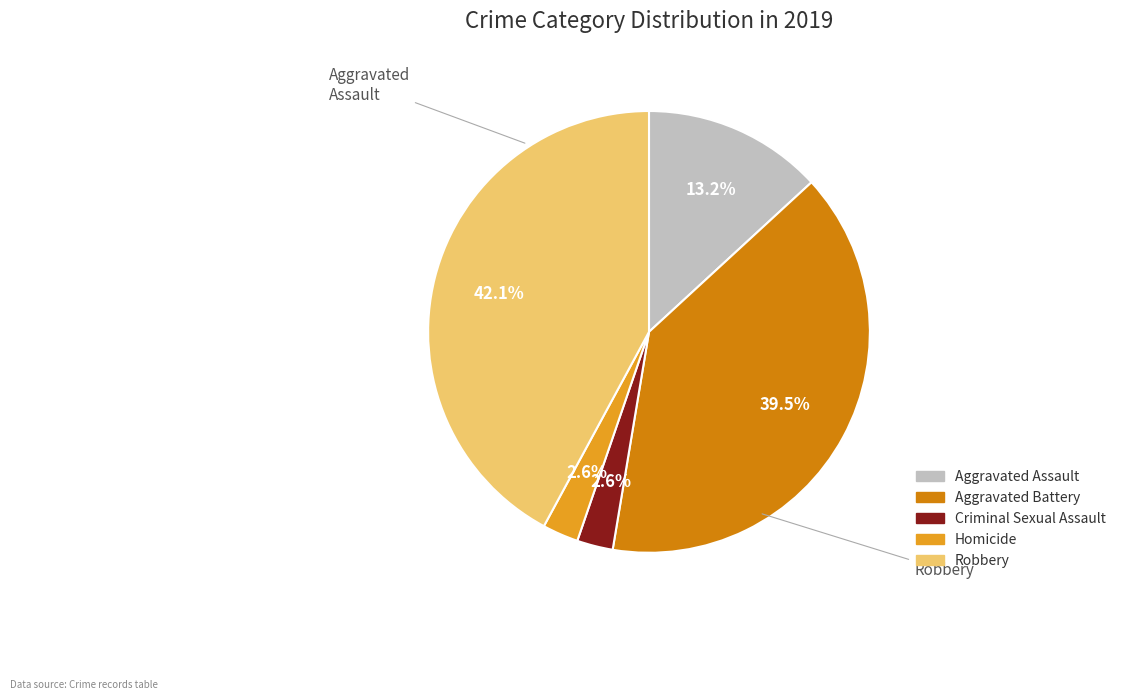

Count the number of slices in the pie.

5